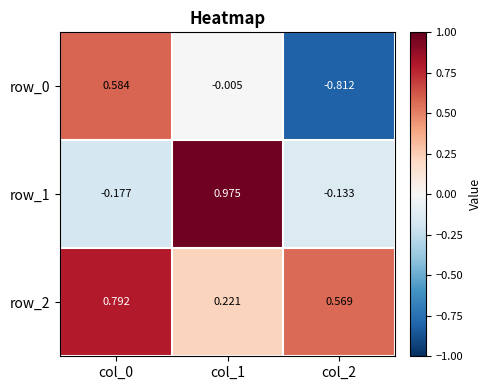

Between col_0 and col_1, which series saw the biggest shift?

row_1